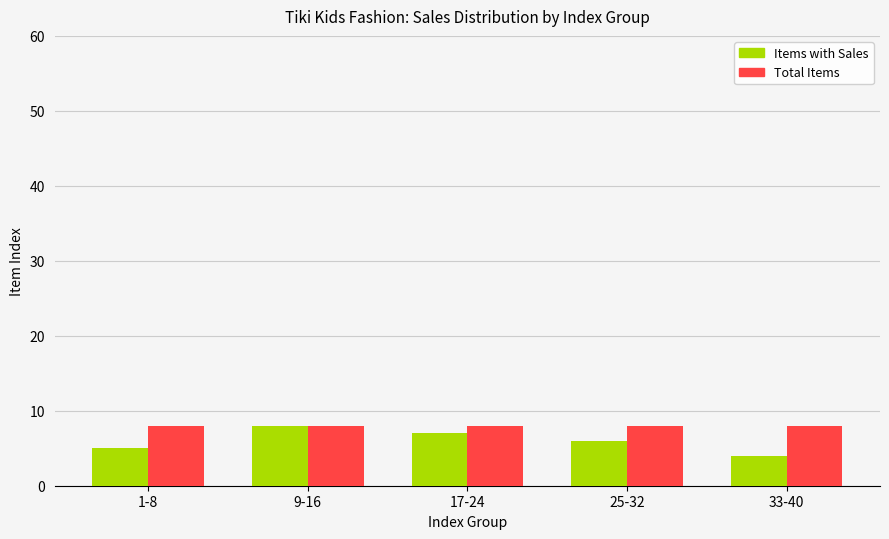

What is the sum of the Total Items values at 17-24 and 9-16?

16